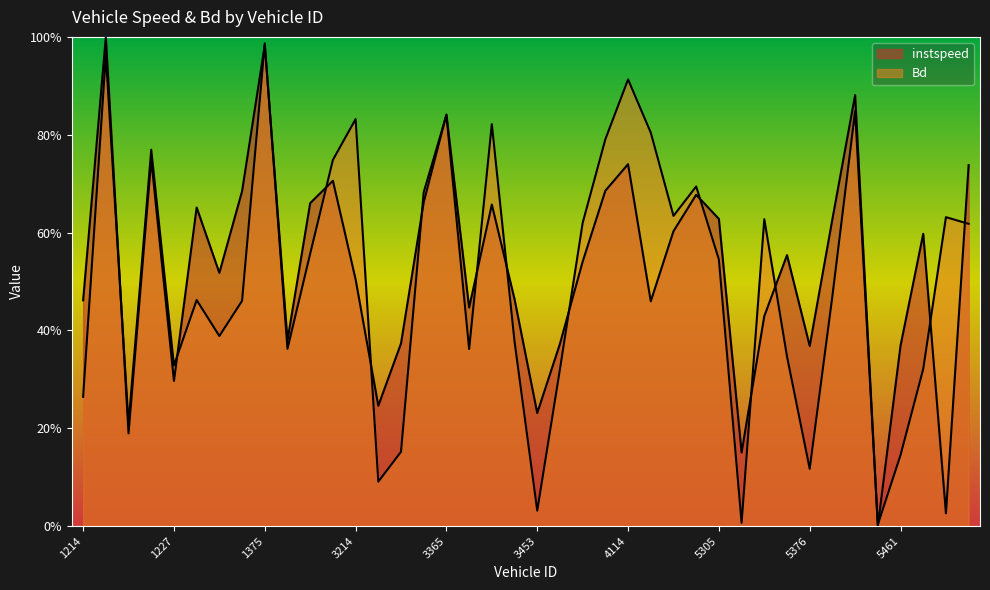

Does the chart display data point markers on the line(s)?

No